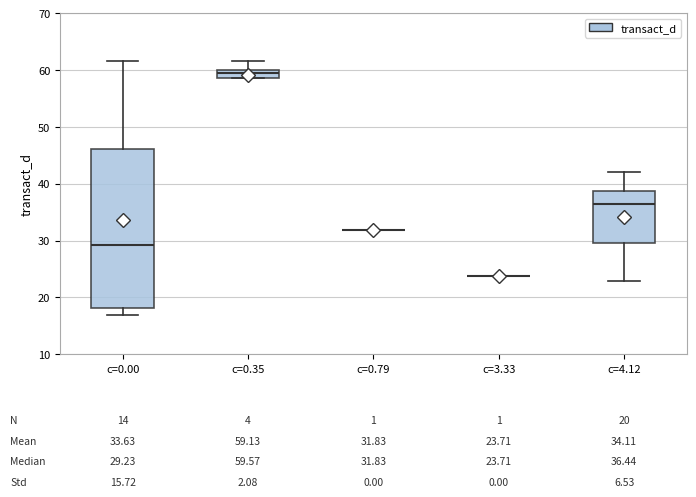

Comparing the boxes themselves (not the whiskers), which one is the tallest?

c=0.00